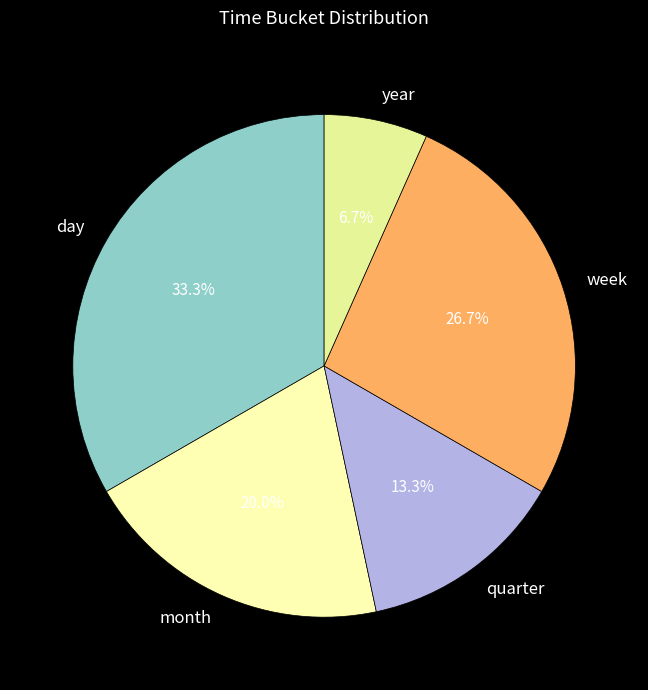

To the nearest percent, what is the difference between the week and day slice percentages?

7%